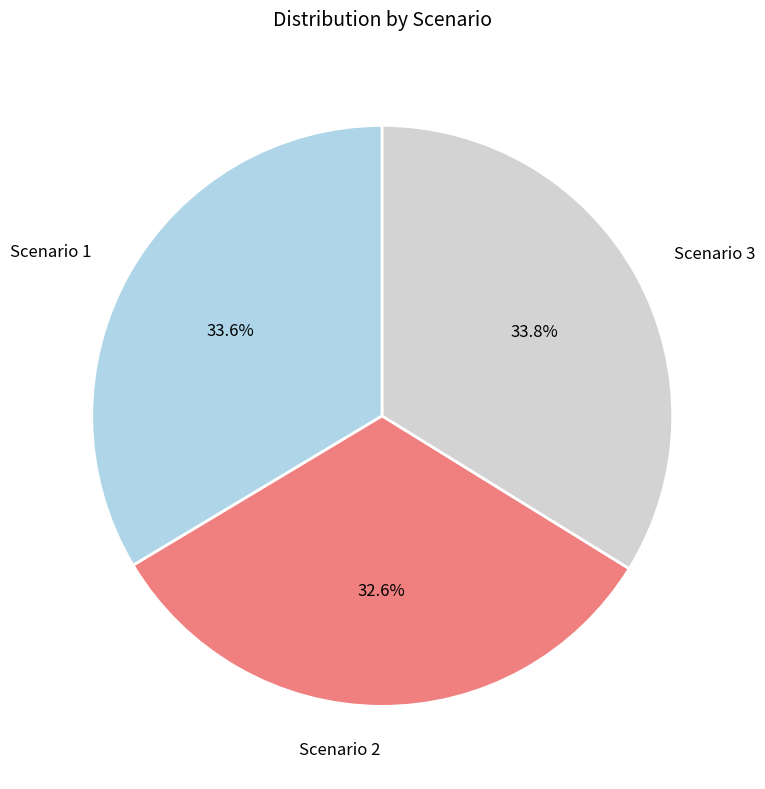

Combined, do Scenario 3 and Scenario 2 account for over 50%?

Yes